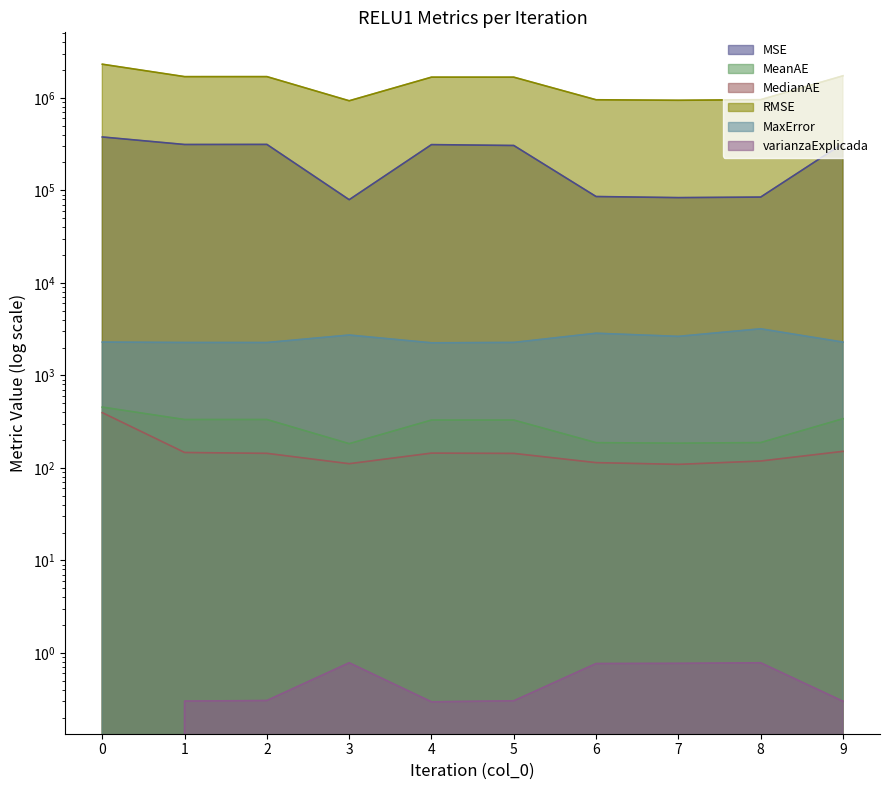

True or false: MeanAE has more than 2 points higher than both neighbors.

False